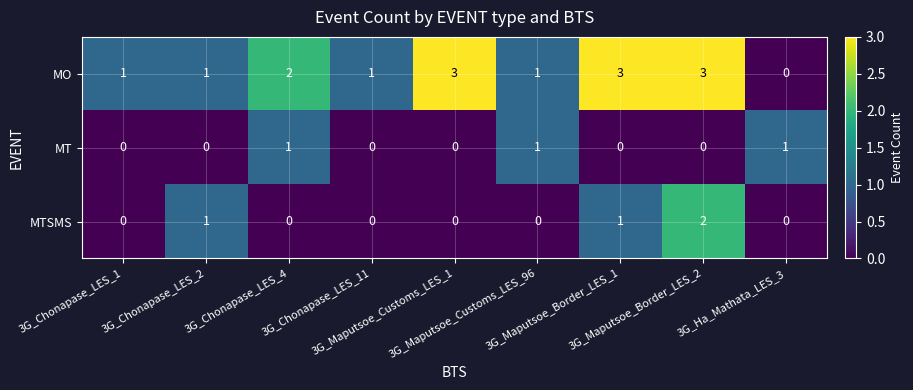

What is the sum of all MTSMS values?

4